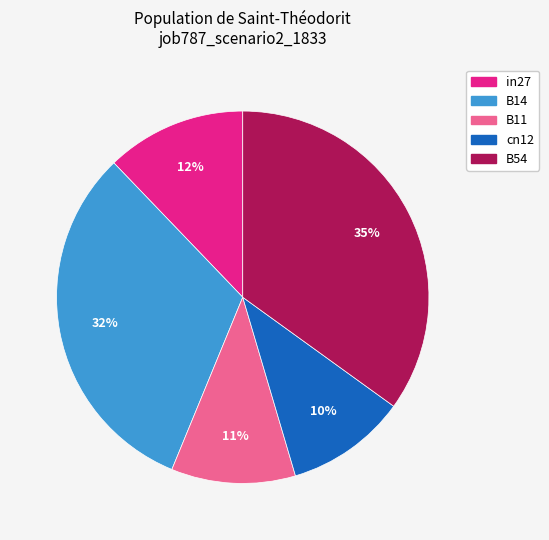

How many slices are in this pie chart?

5